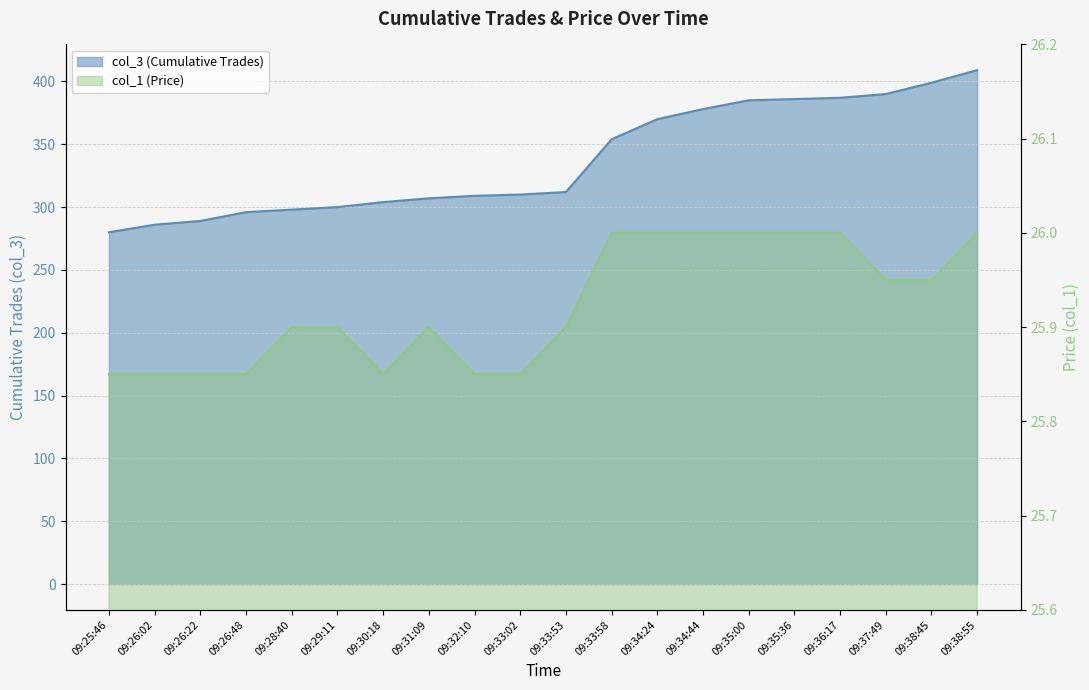

Rank the series by their average value, from lowest to highest.

col_1 (Price), col_3 (Cumulative Trades)